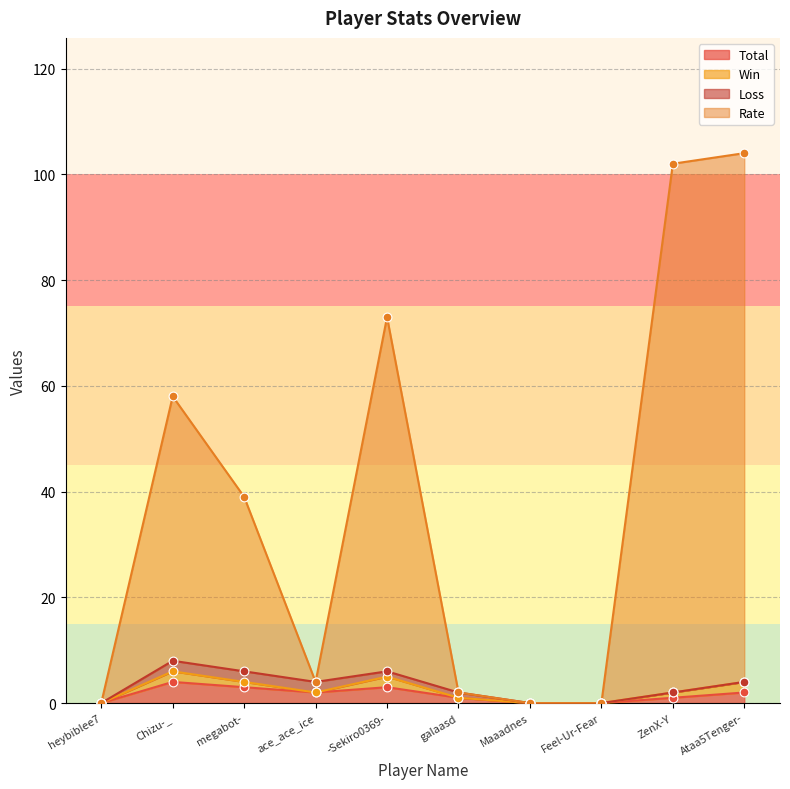

At which category is the sum across all series the highest?

Ataa5Tenger-